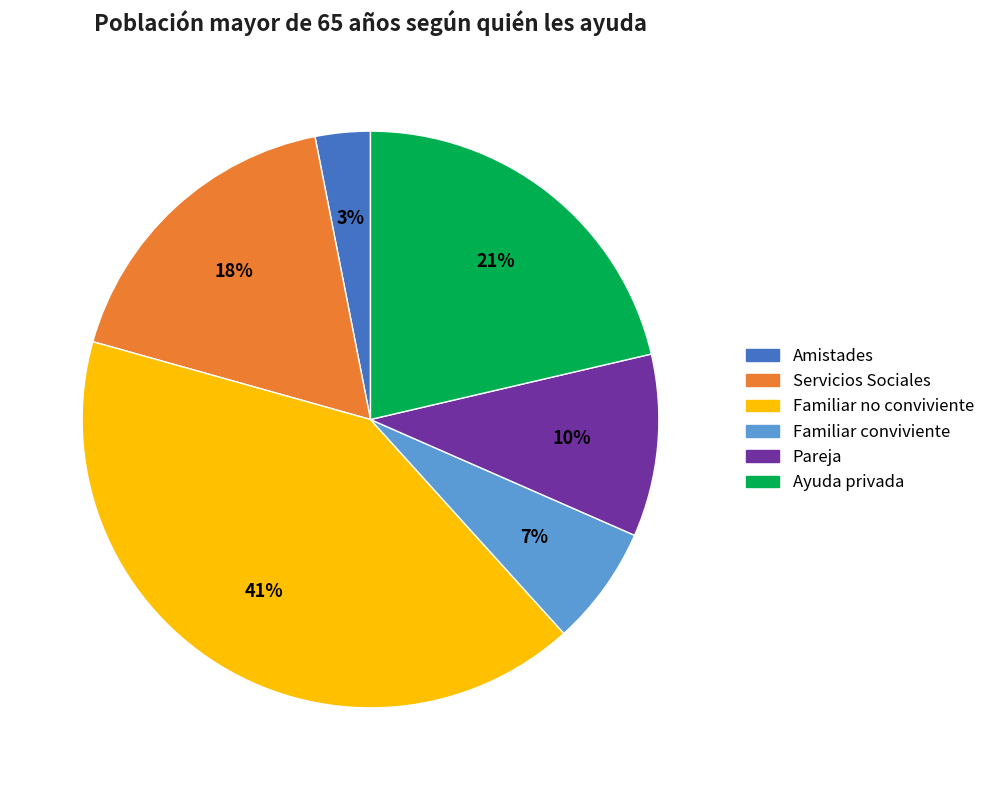

The Familiar no conviviente slice represents 41% of the pie. True or false?

True